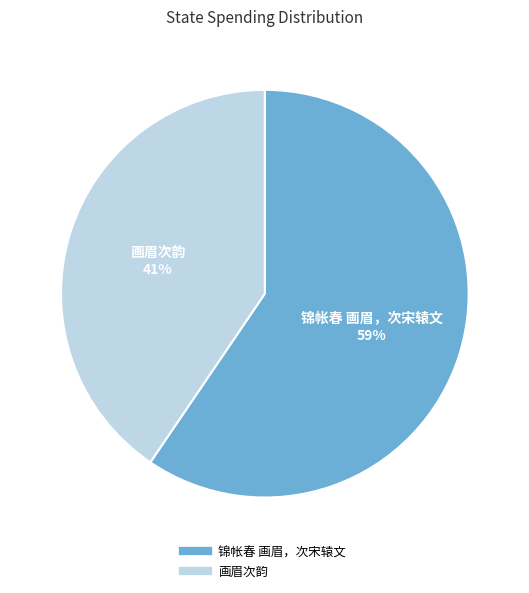

Is the sum of 画眉次韵 and 锦帐春 画眉，次宋辕文 greater than half?

Yes